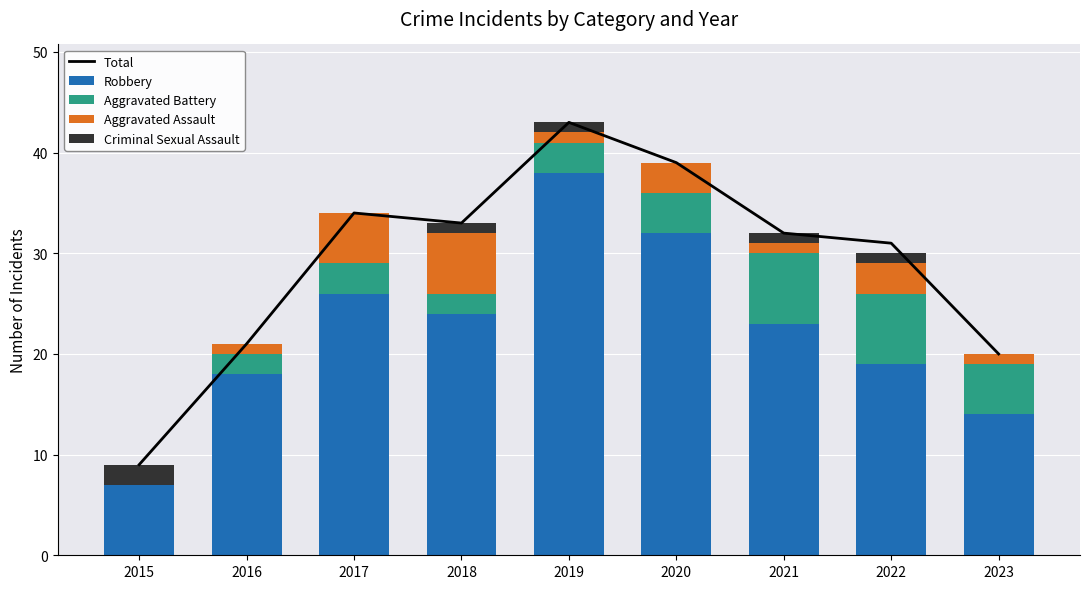

What is the maximum value shown in the chart?

43